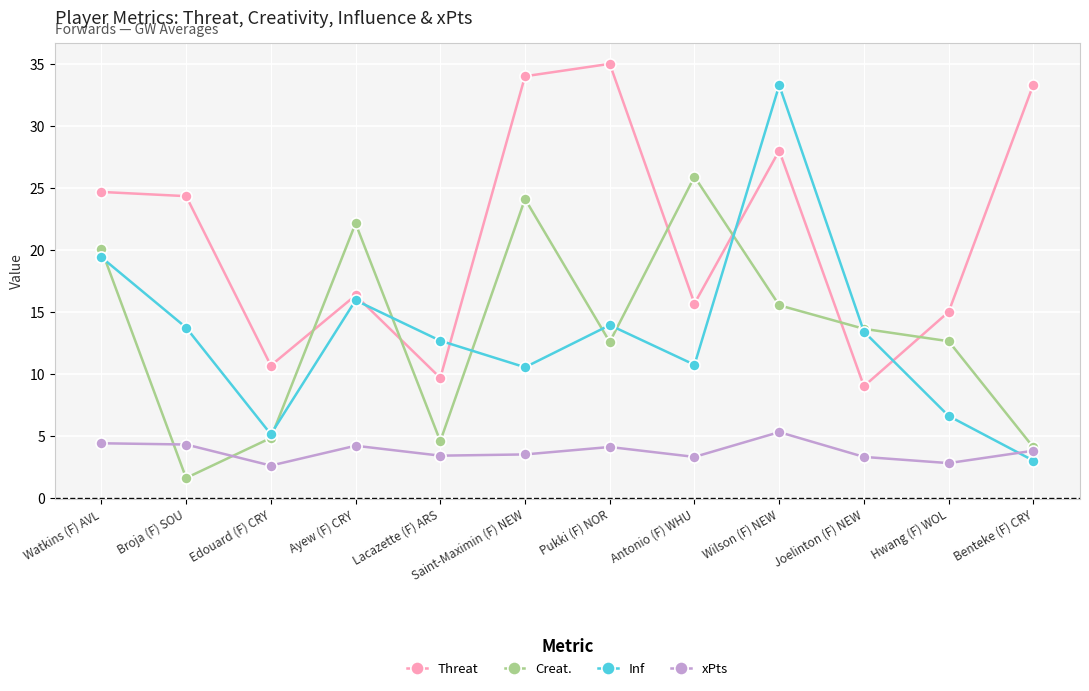

What is the difference between the highest and lowest values at Wilson (F) NEW?

28.0